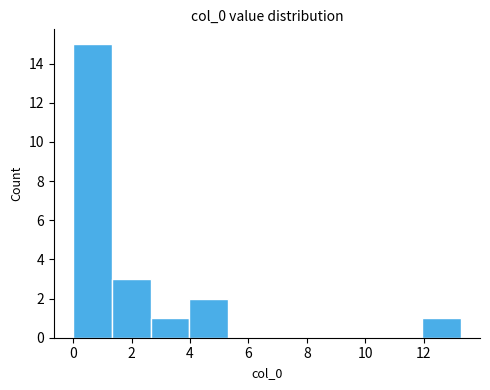

Which range on the x-axis has the tallest bar?

0.0 to 1.4